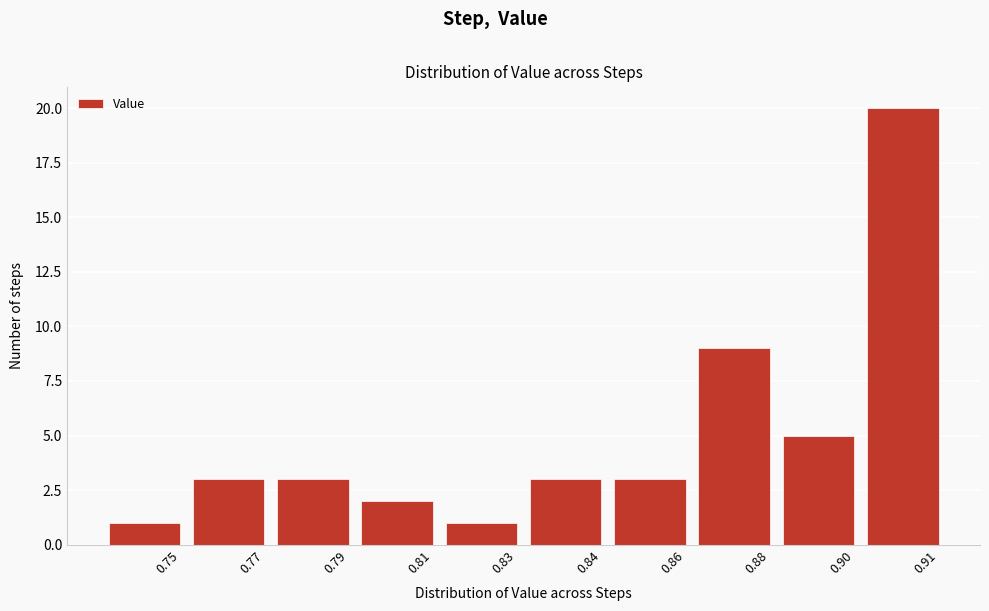

Reading left to right, transcribe all the data shown in this chart.

1	3	3	2	1	3	3	9	5	20